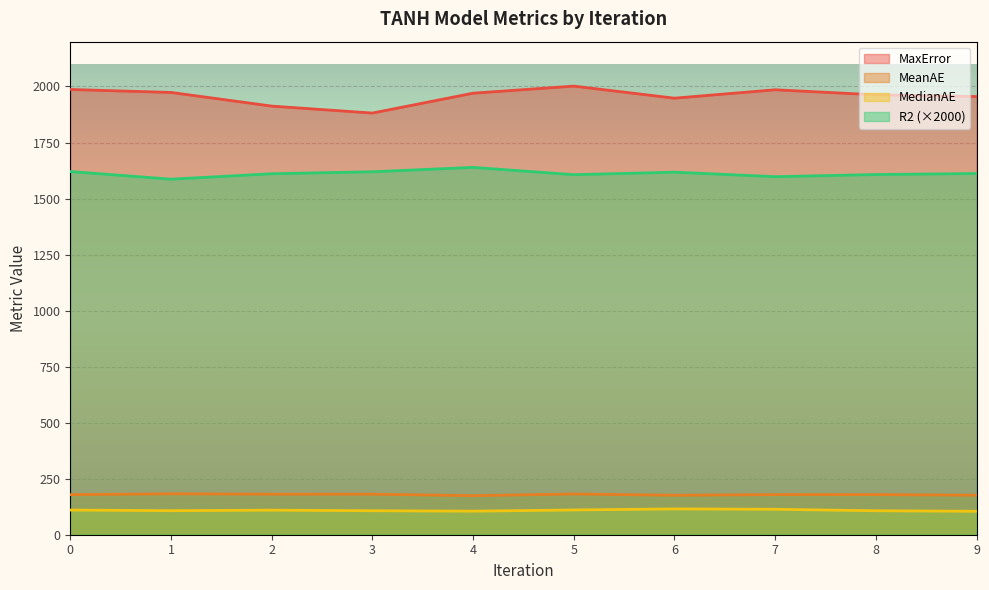

What is the difference between the second highest and second lowest values in the R2 series?

23.0